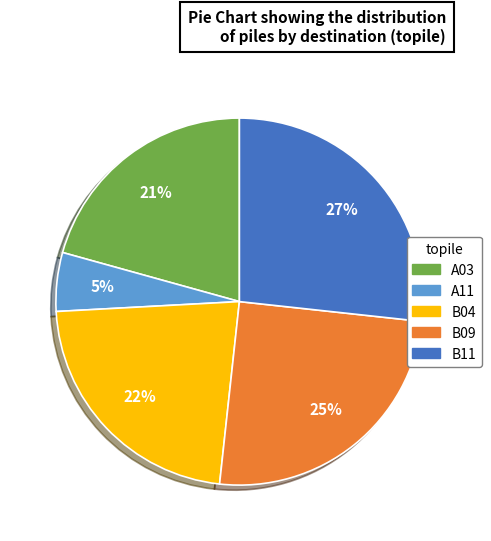

To the nearest percent, what is the average slice percentage?

20%